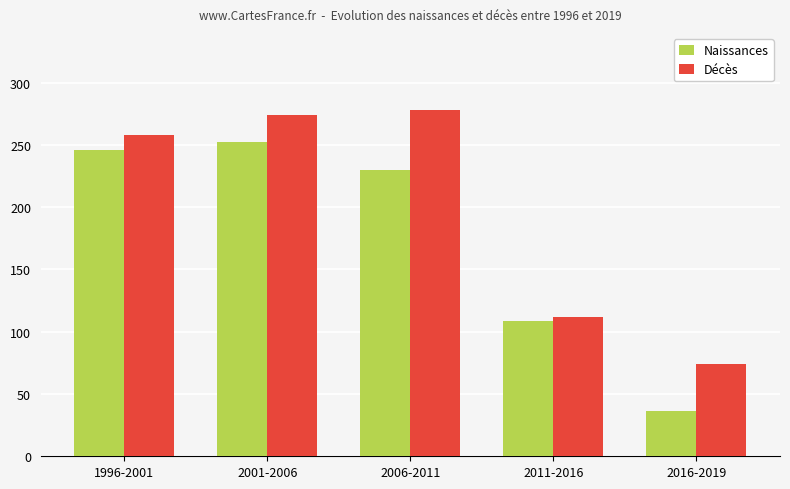

The value of Naissances at 1996-2001 is 53. True or false?

False